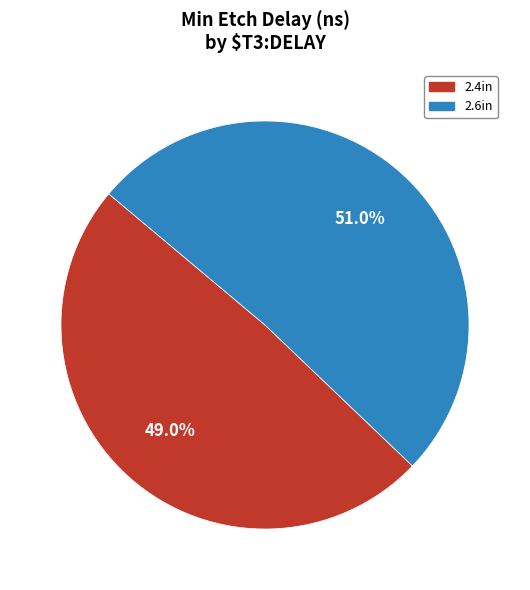

What is the largest slice in the pie chart?

2.6in